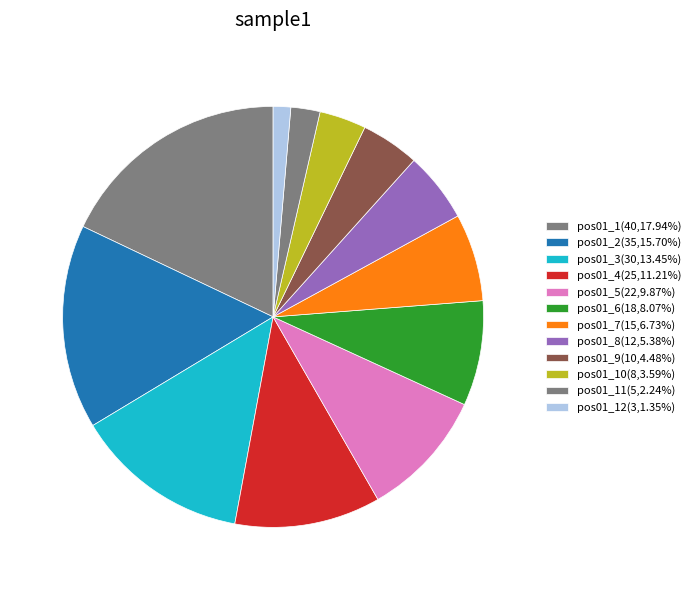

Which slice is the largest?

pos01_1